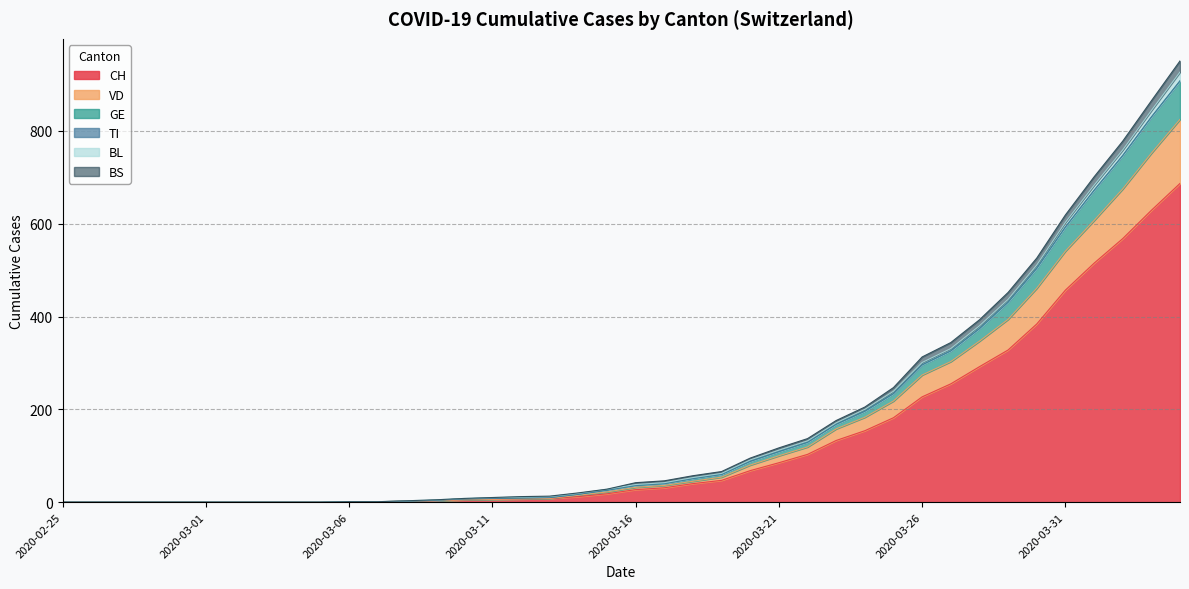

What is the label of the 20th point from the right?

2020-03-16